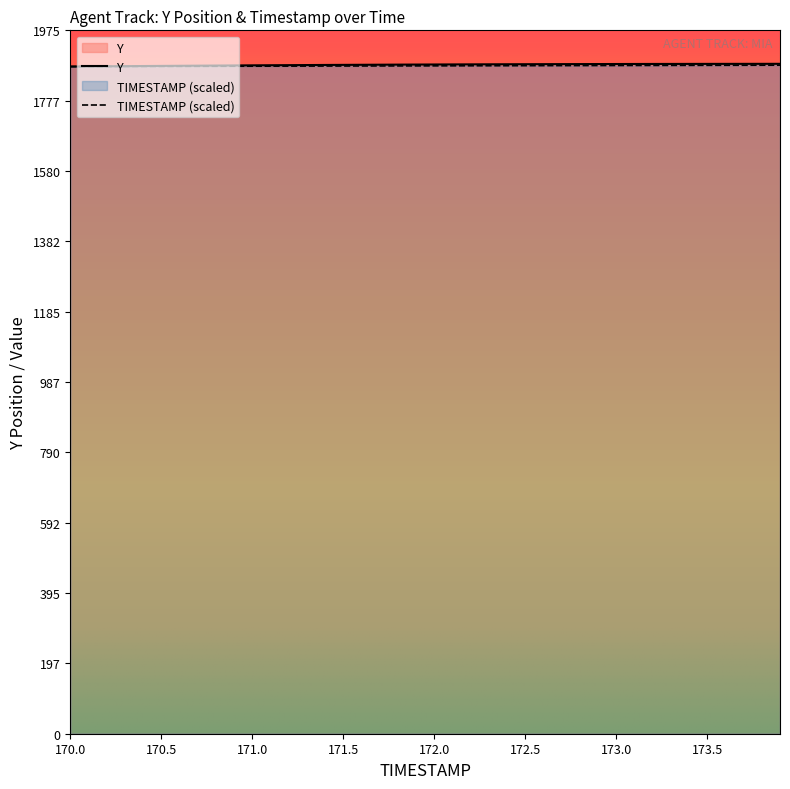

At which label is TIMESTAMP closest to 1874?

171.1